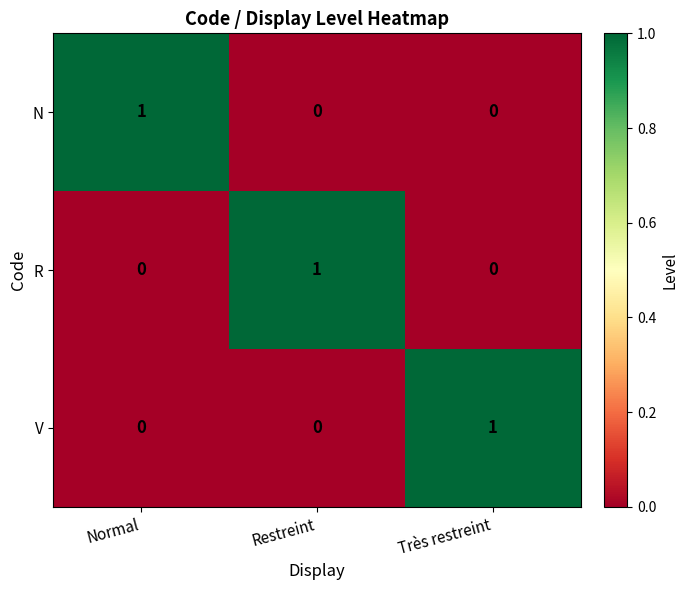

True or false: R has a value of 0 at Très restreint.

True